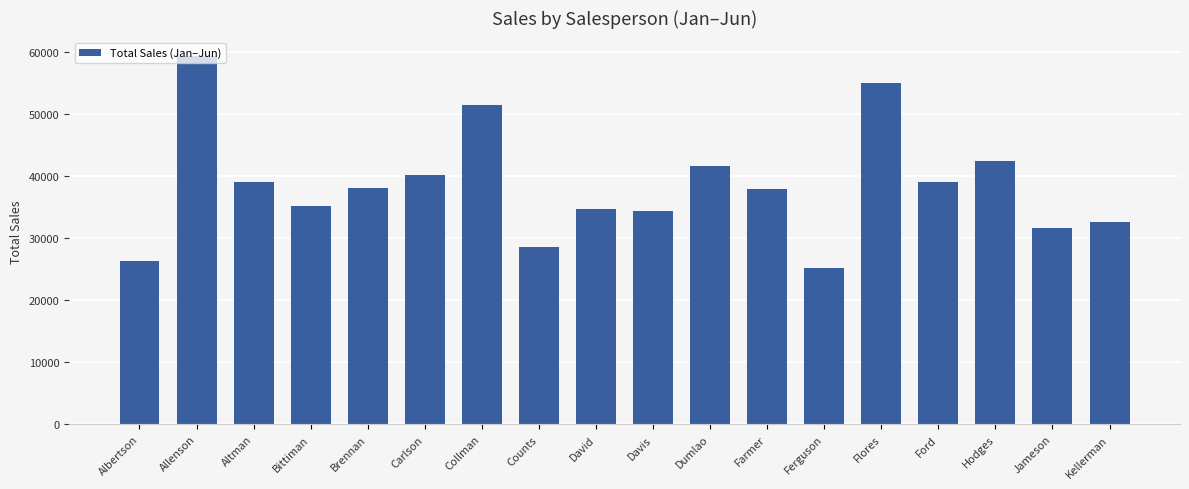

What is the label of the 5th bar from the right?

Flores